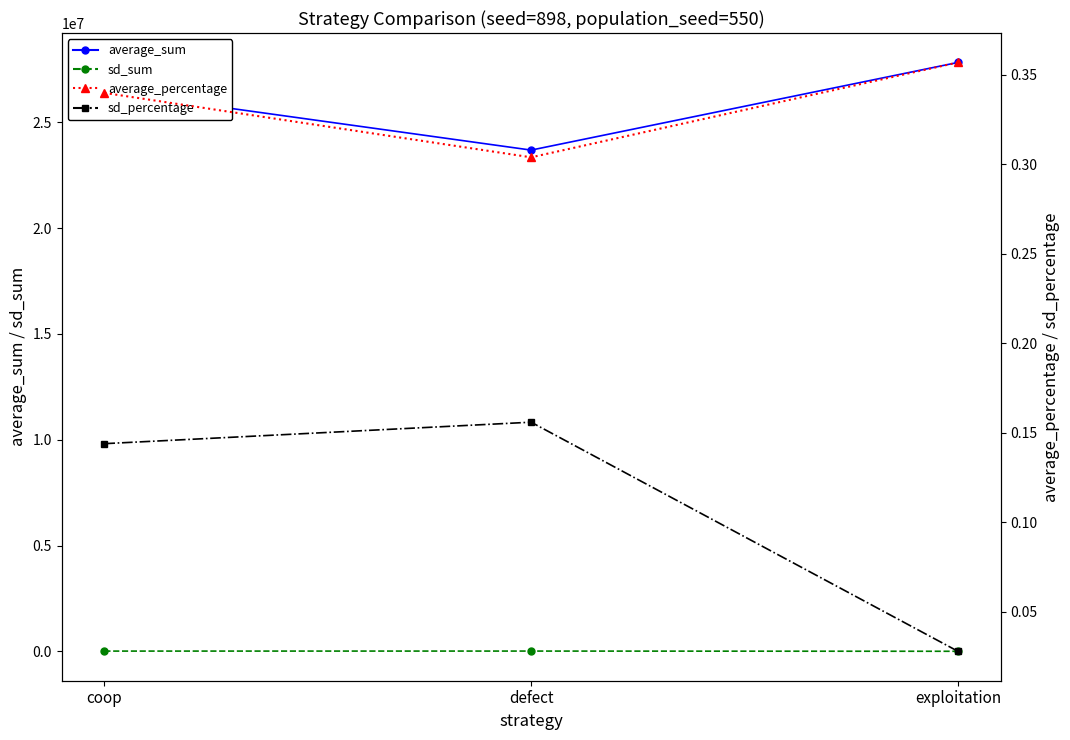

Does the chart display data point markers on the line(s)?

Yes